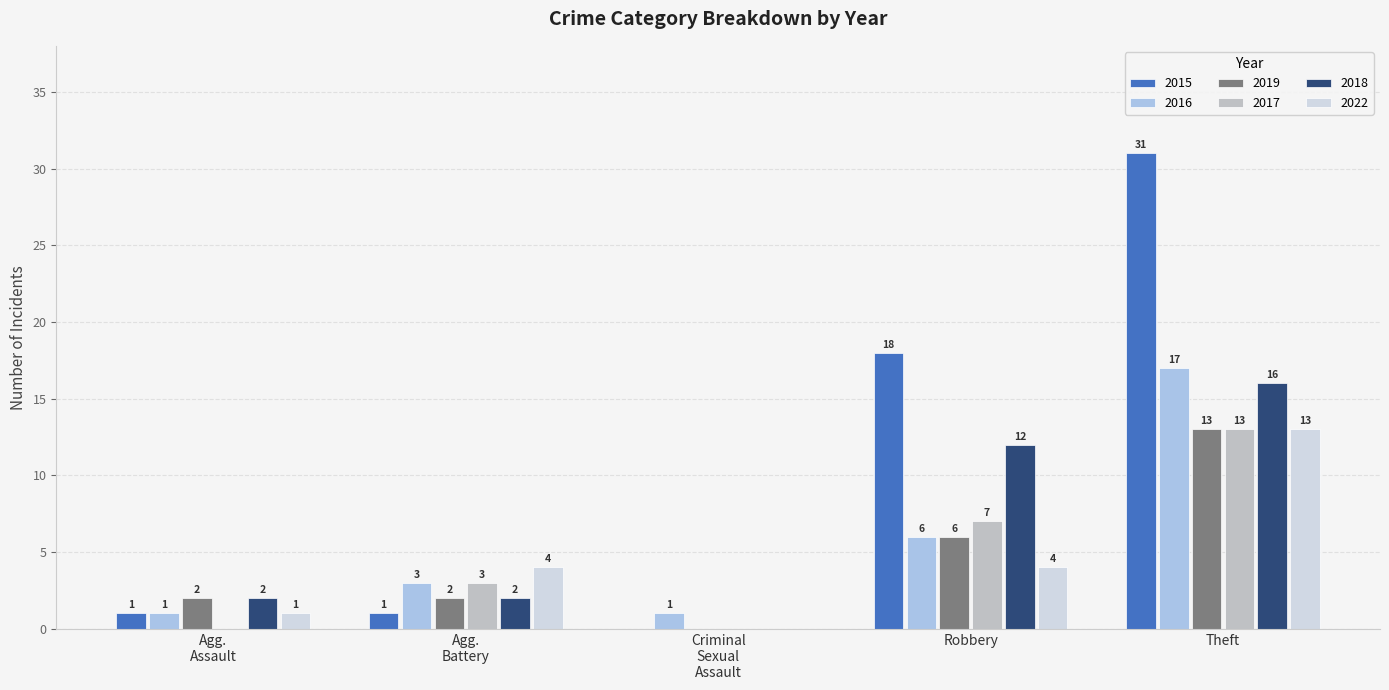

Which series has the largest total across all categories?

2015